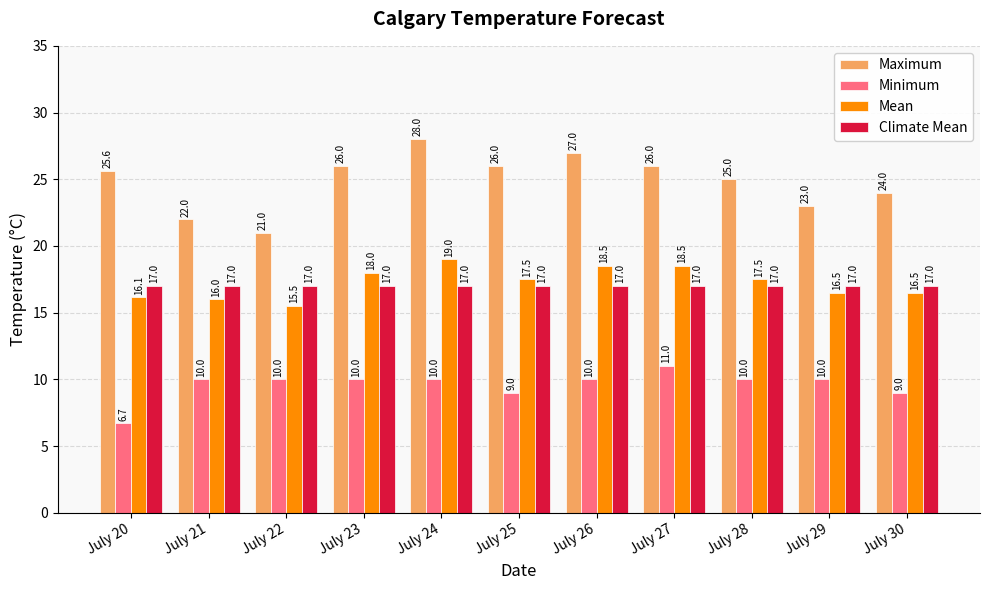

Count the Minimum values in the range 9 to 10.

9